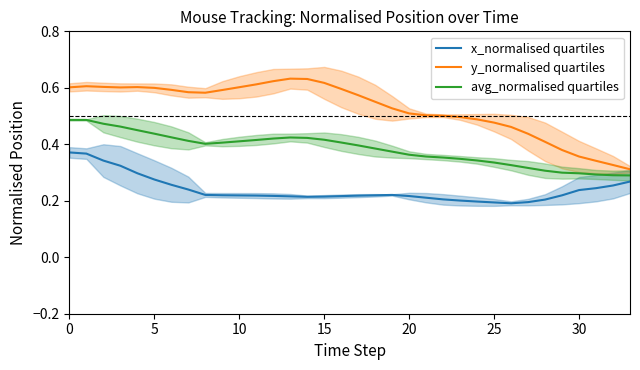

What is the average value of the y_normalised quartiles series?

0.5